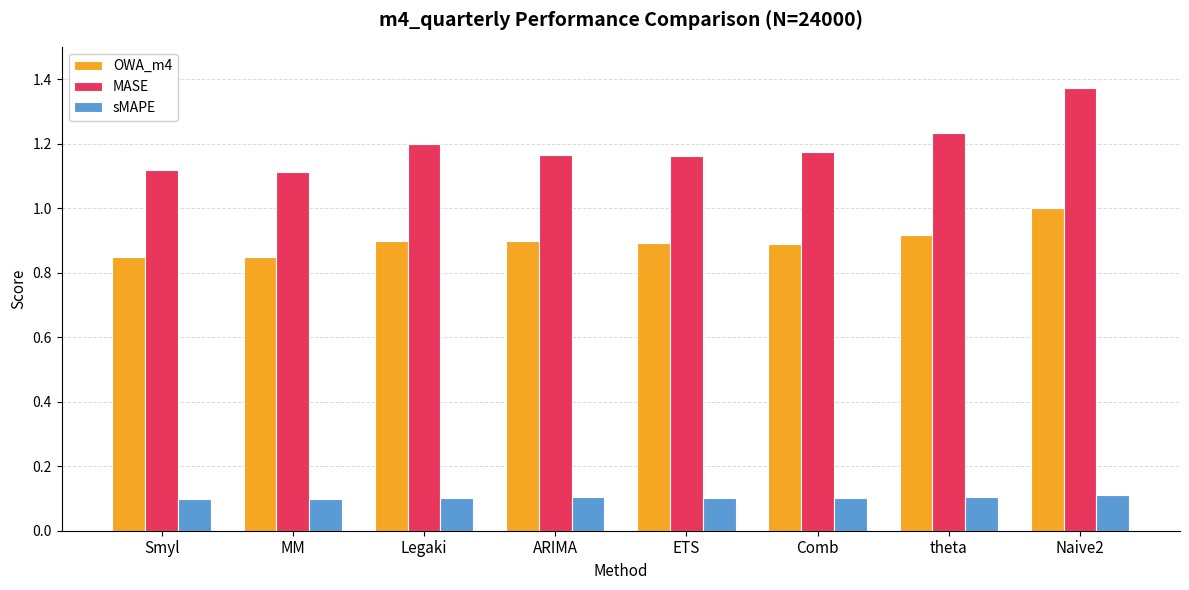

What position from the right is Comb?

3